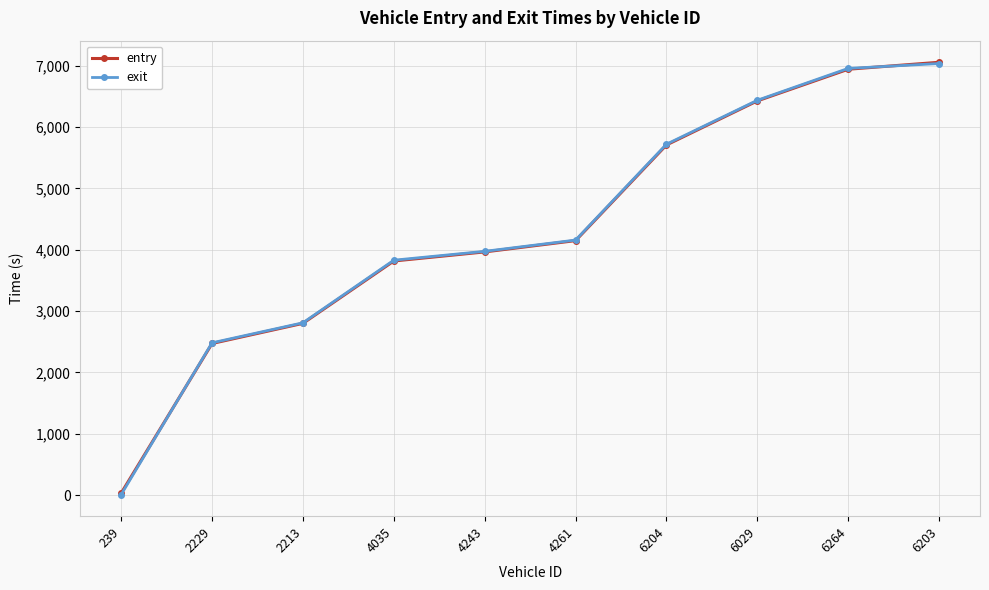

Read the exit value at 6203.

7036.9